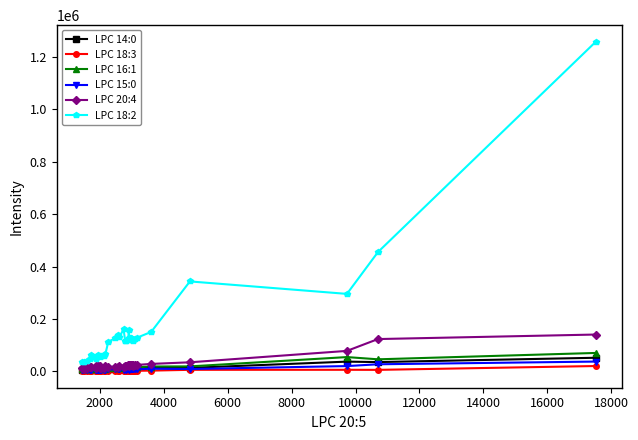

What is the minimum value shown in the chart?

918